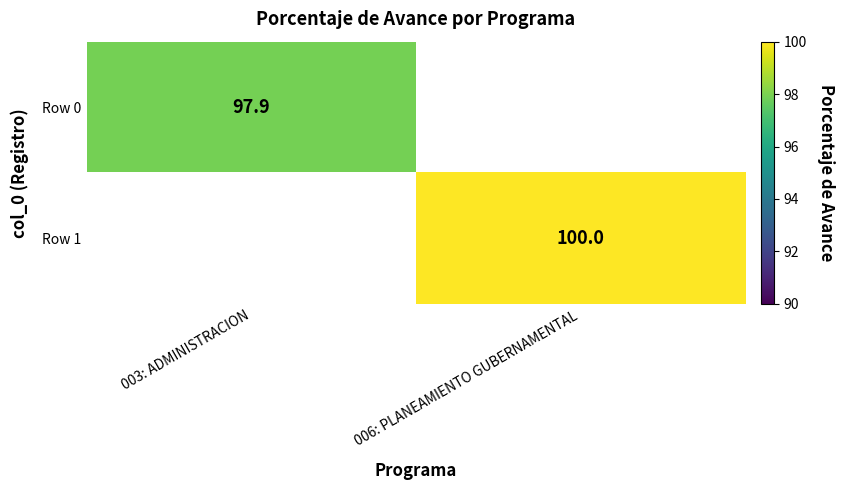

What is the smallest value displayed?

97.9